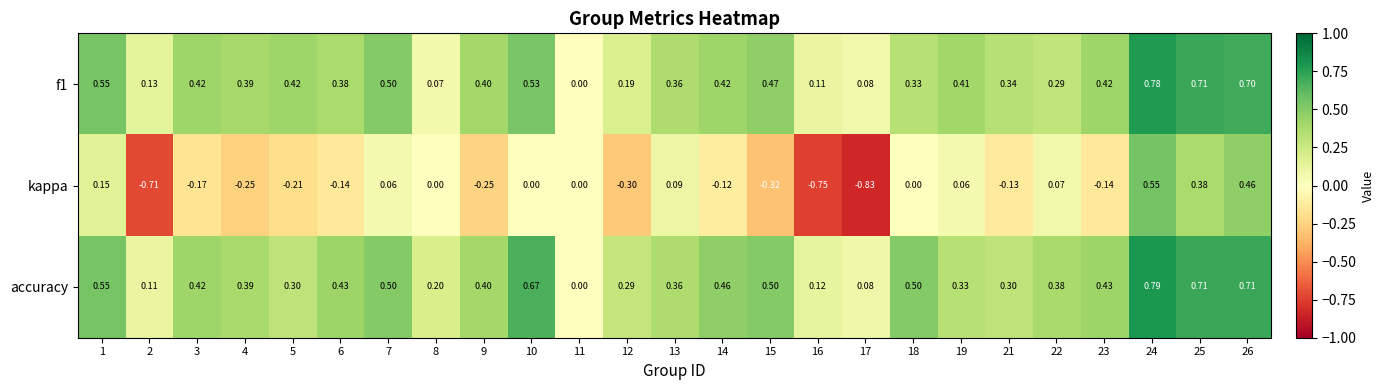

Which series has the largest total across all categories?

accuracy